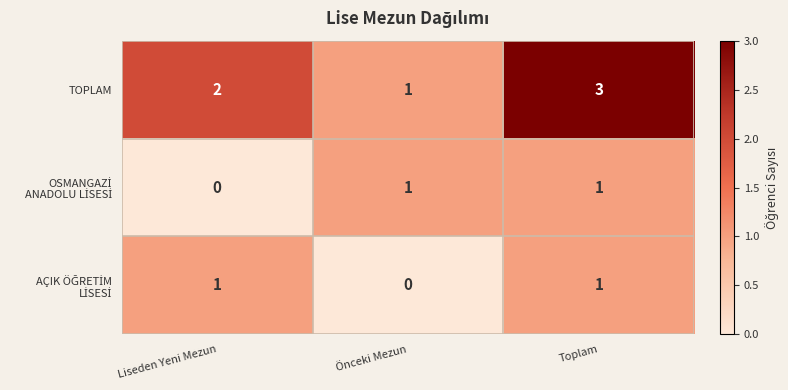

Count the number of categories in the chart.

3